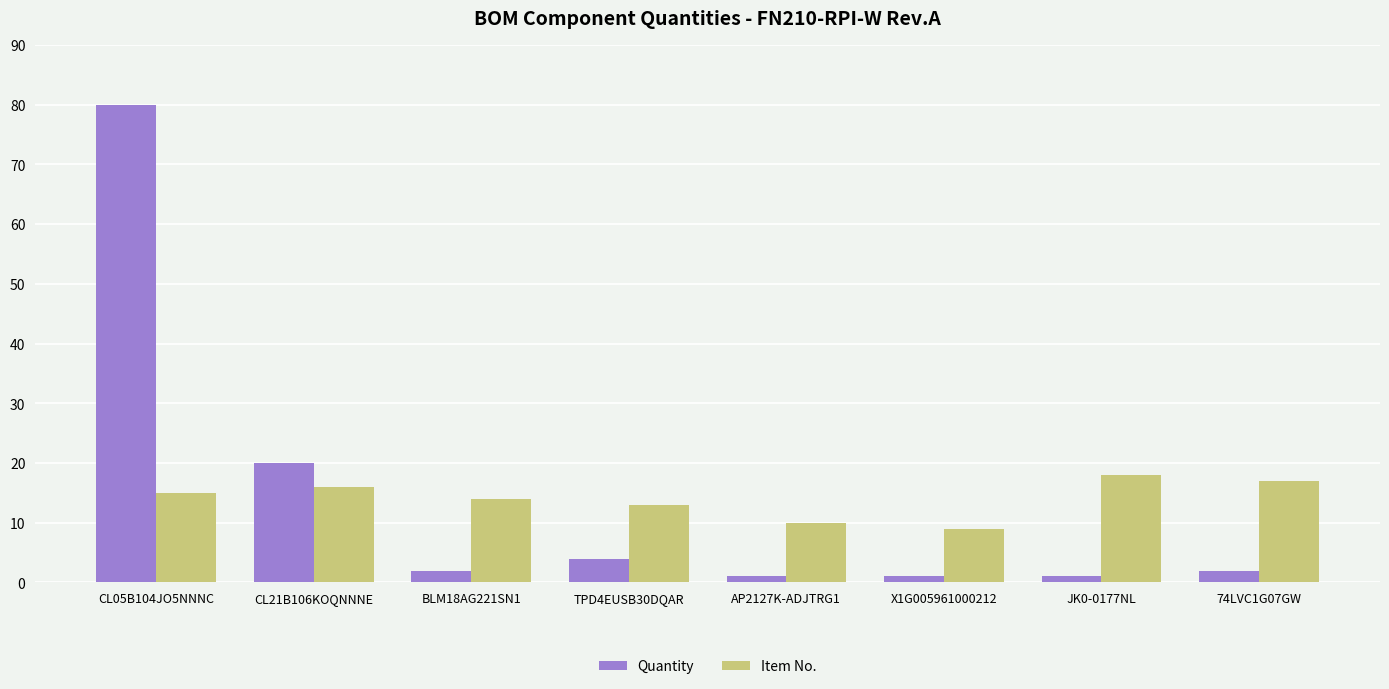

Does the chart contain stacked bars?

No